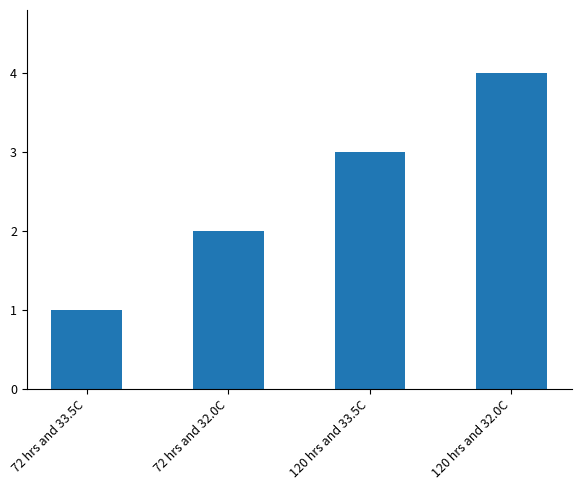

What is the label of the 1st bar from the left?

72 hrs and 33.5C